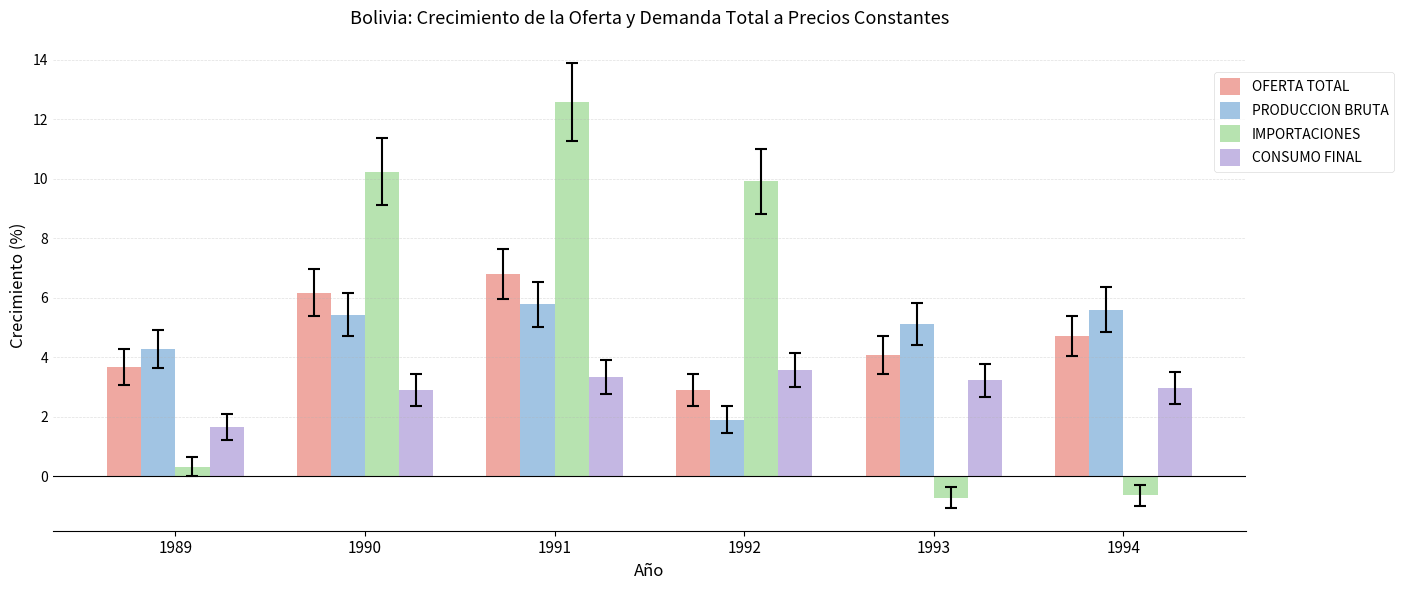

The PRODUCCION BRUTA series shows 8.5 at 1993. True or false?

False